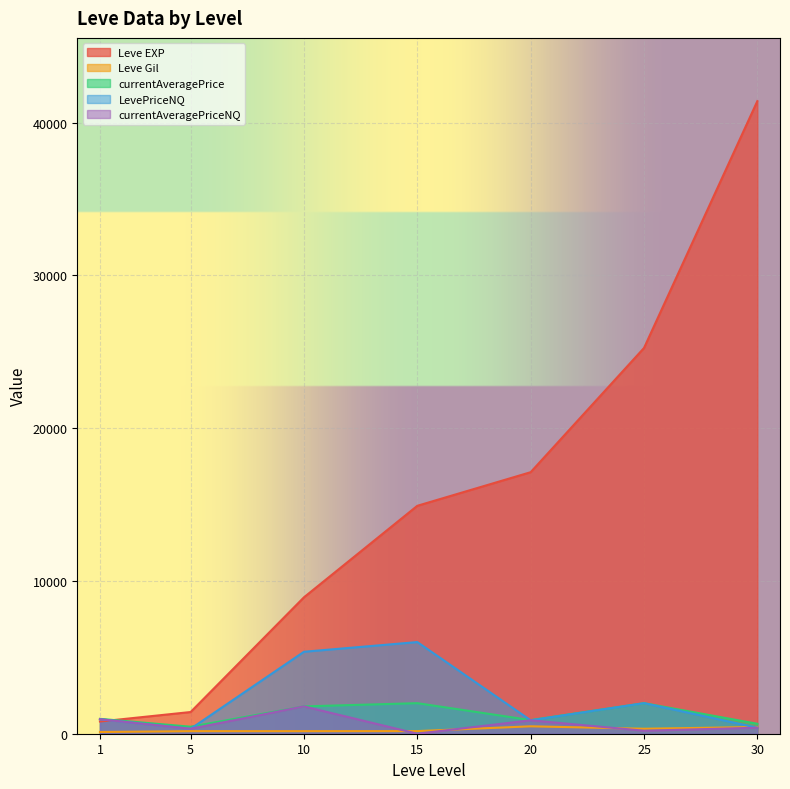

Is it true that currentAveragePriceNQ equals 1088.4 at 15?

False